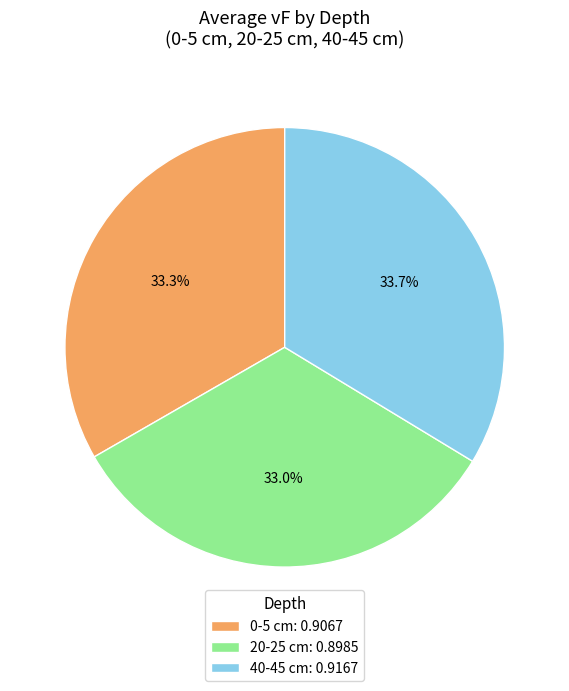

Is there any slice that represents more than half of the pie?

No